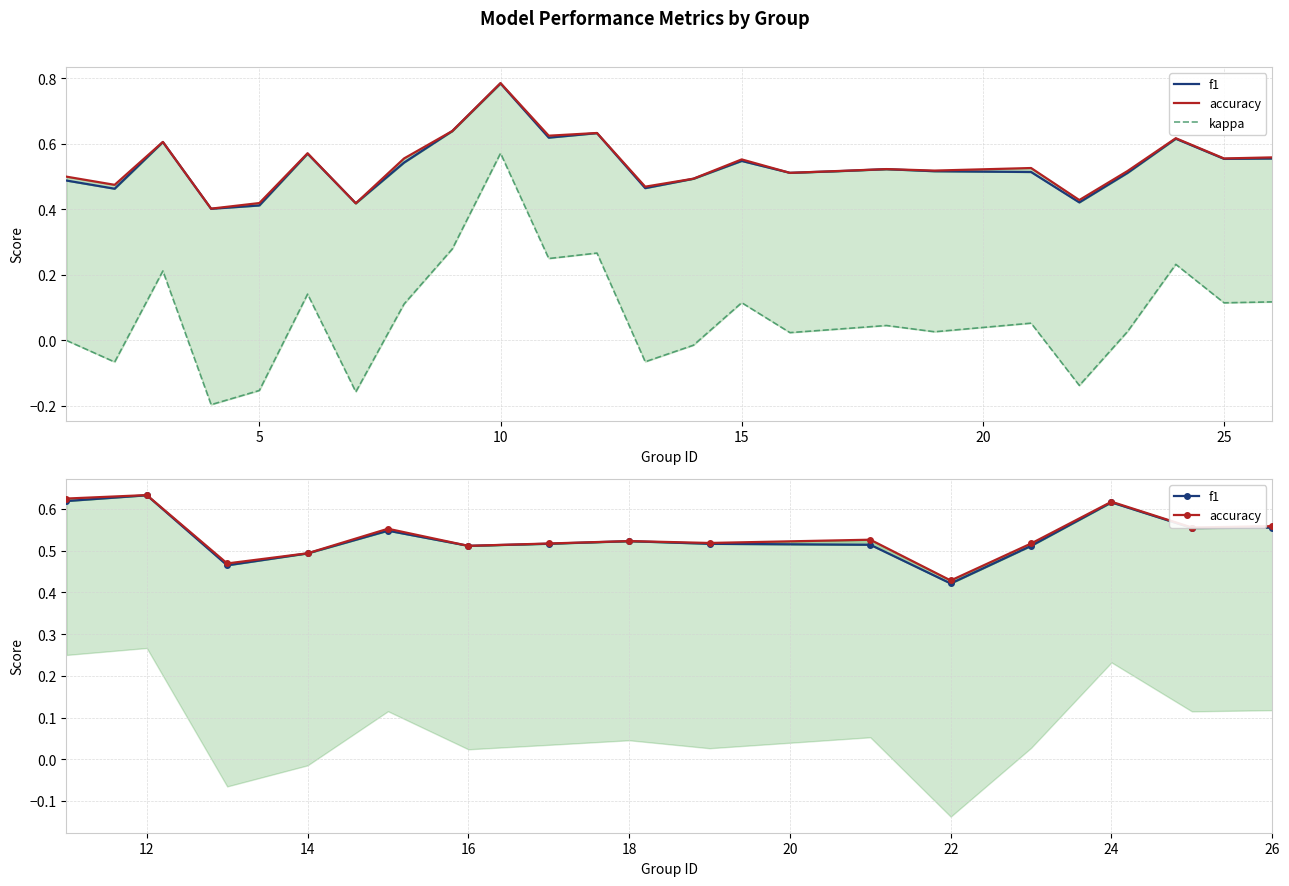

In kappa, how many points are lower than both neighbors (excluding endpoints)?

9